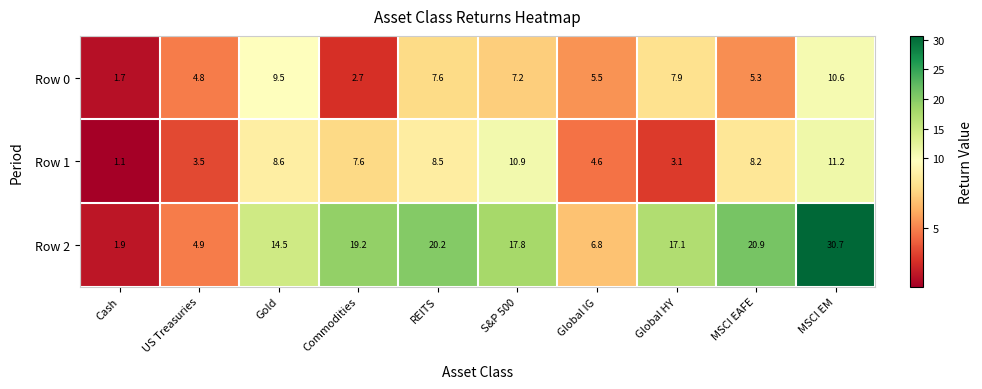

At which category does the chart reach its minimum across all series?

Cash